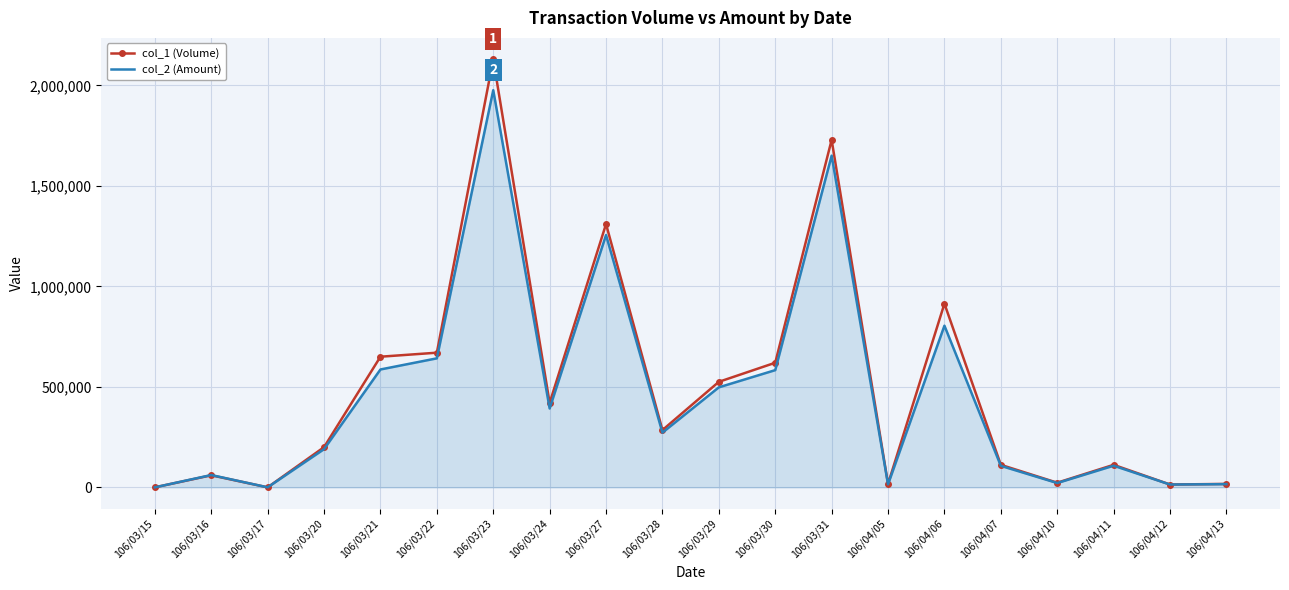

What is the total value across all series at 106/04/11?

219620